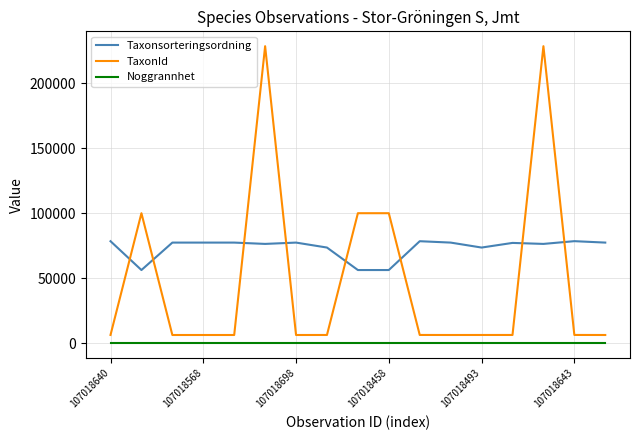

True or false: Noggrannhet and Taxonsorteringsordning intersect in this chart.

False